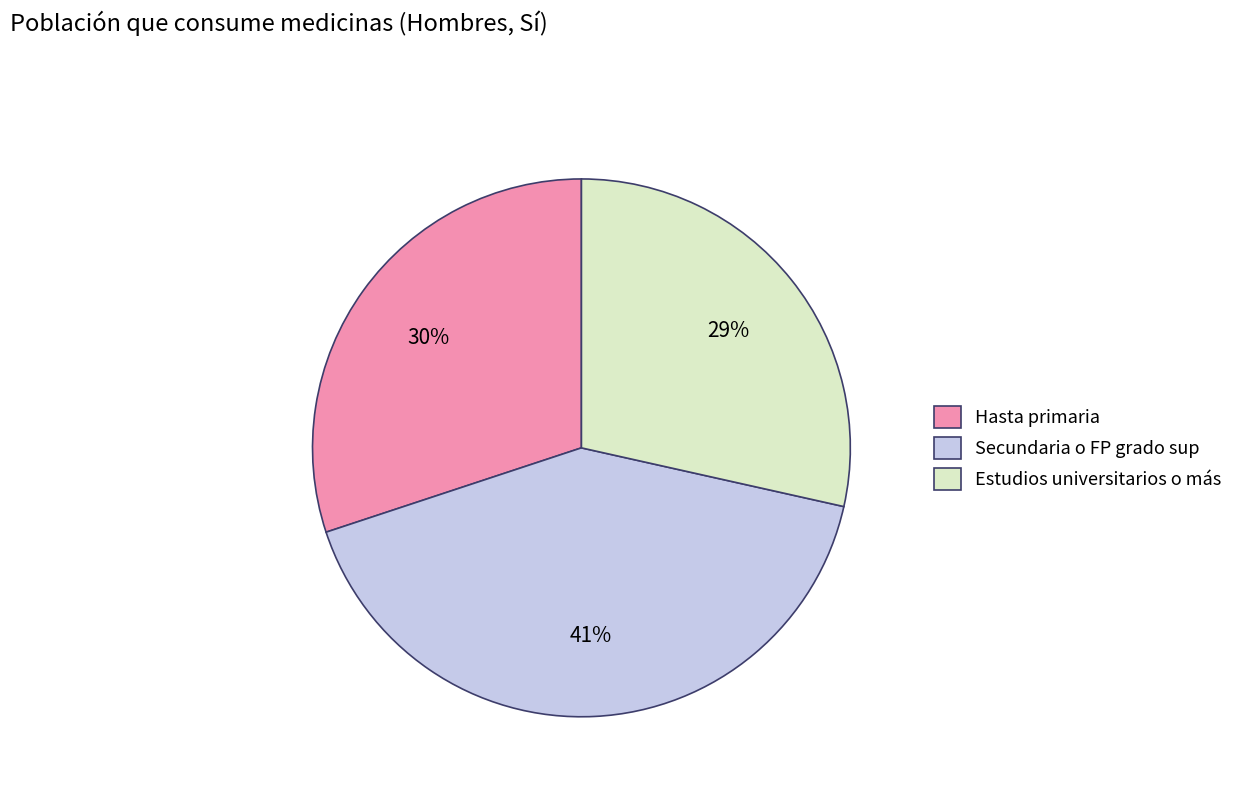

What is the smallest slice in the pie chart?

Estudios universitarios o más